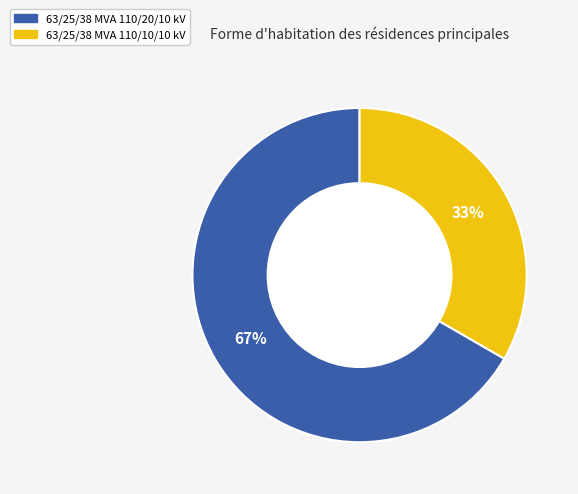

Do 63/25/38 MVA 110/10/10 kV and 63/25/38 MVA 110/20/10 kV together represent more than half of the pie?

Yes